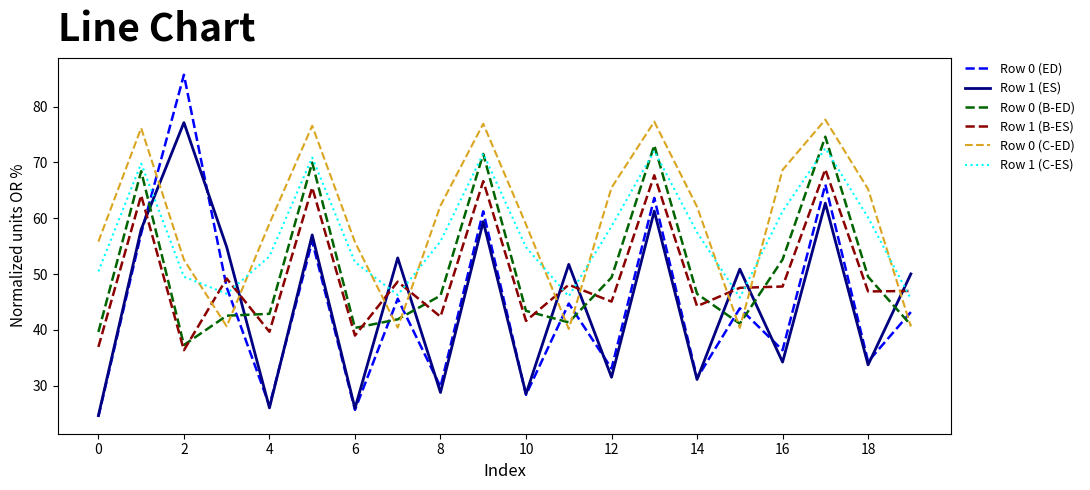

What is the minimum value for Row 1 (B-ES)?

36.4